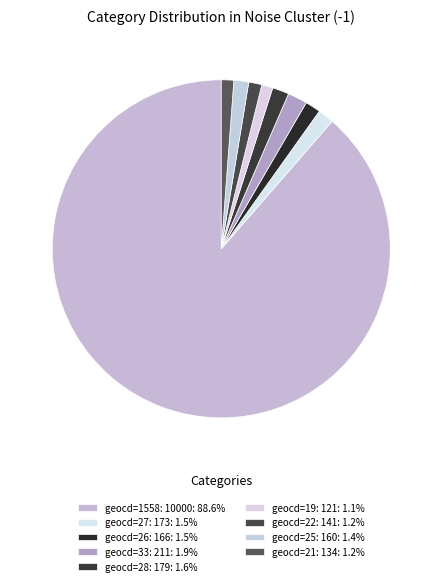

How many segments does this pie chart have?

9